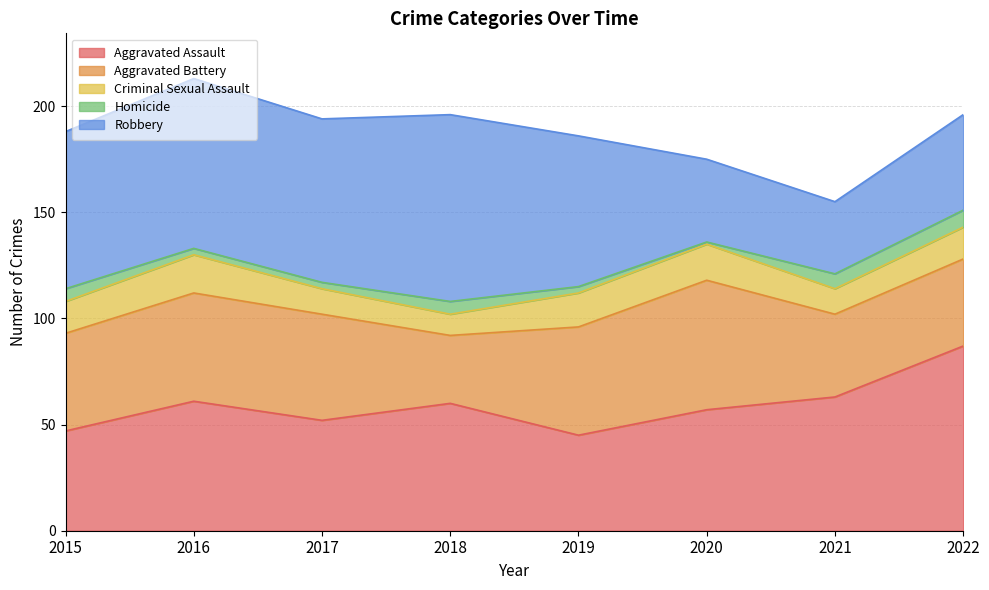

Rank the series by their maximum value, from highest to lowest.

Robbery, Aggravated Assault, Aggravated Battery, Criminal Sexual Assault, Homicide